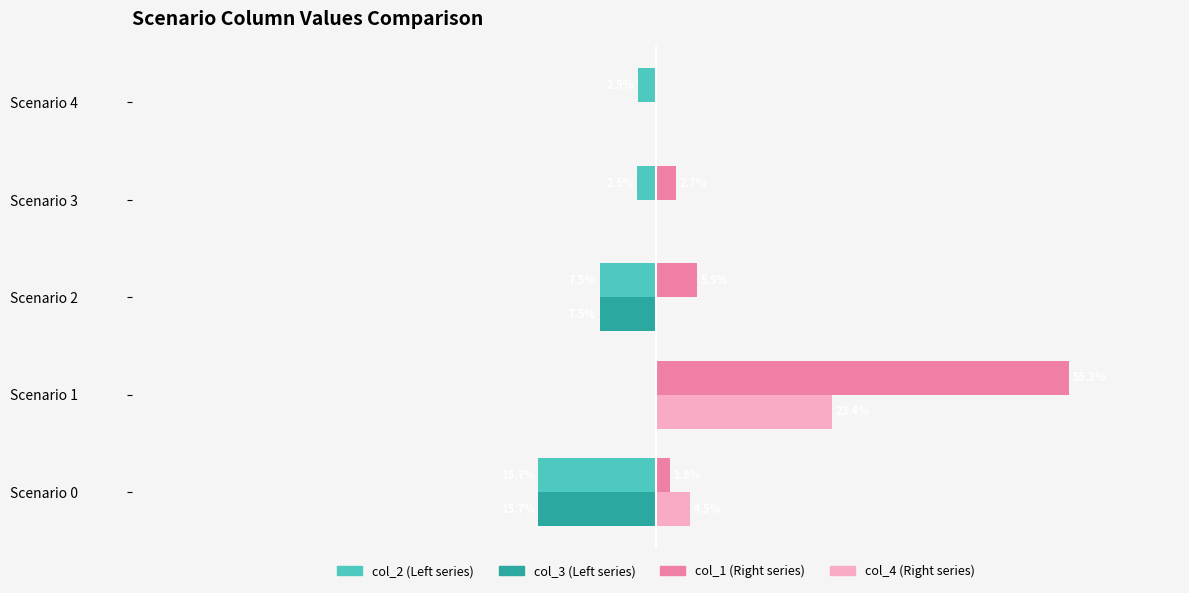

Does the chart contain stacked bars?

No